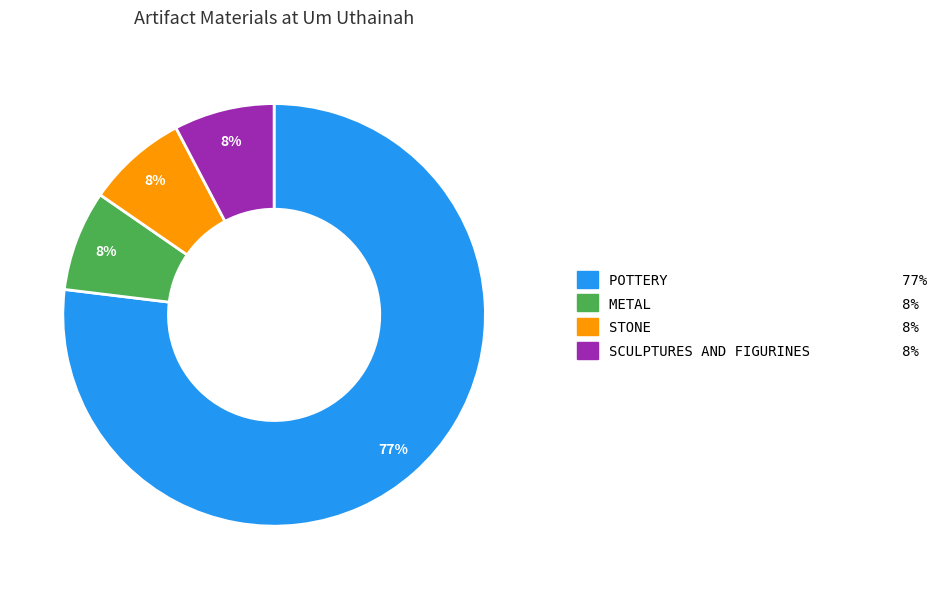

To the nearest percent, what portion does METAL represent?

8%